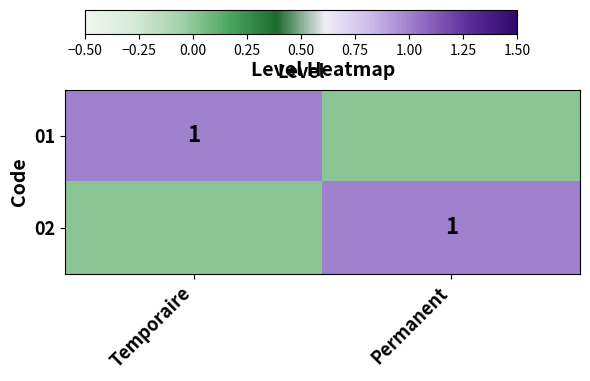

The value of 01 at Temporaire is 2. True or false?

False